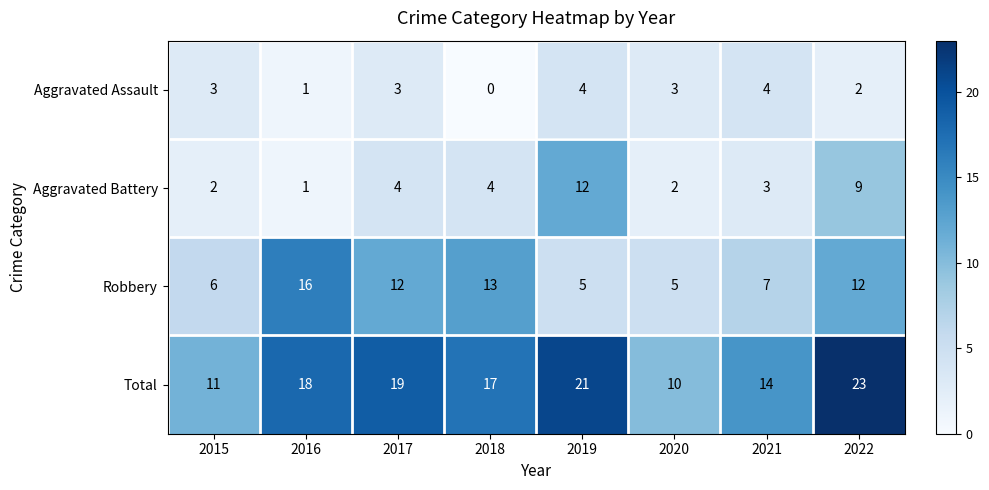

At how many categories does at least one series exceed 2?

8